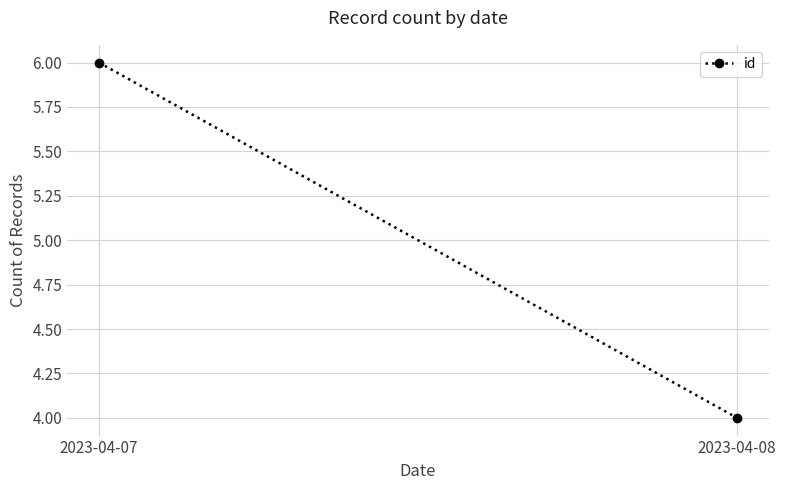

True or false: the data shows 6 at 2023-04-07.

True